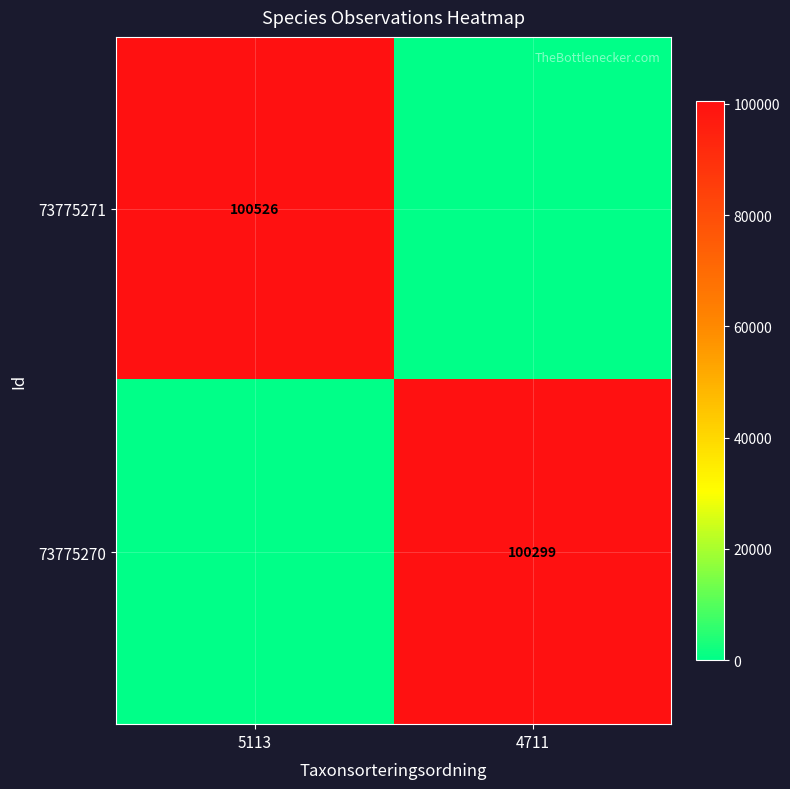

Between 4711 and 5113, which is larger?

5113